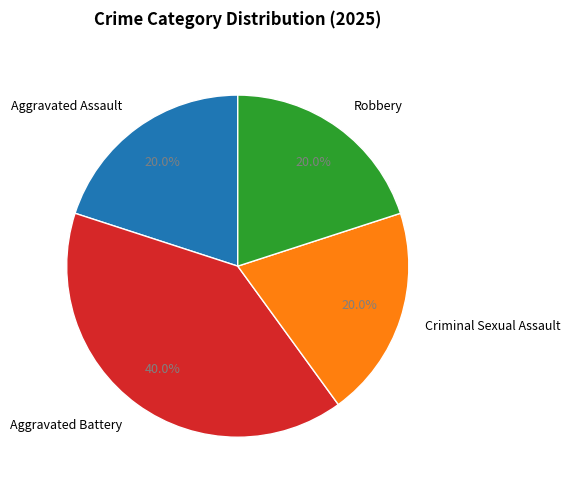

What is the largest slice in the pie chart?

Aggravated Battery